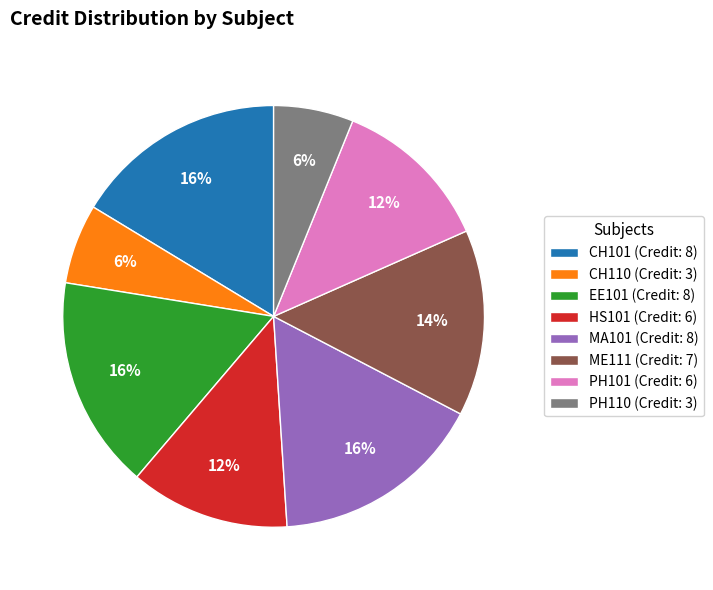

What is the ratio of the value at CH101 (Credit: 8) to the value at HS101 (Credit: 6)?

1.3